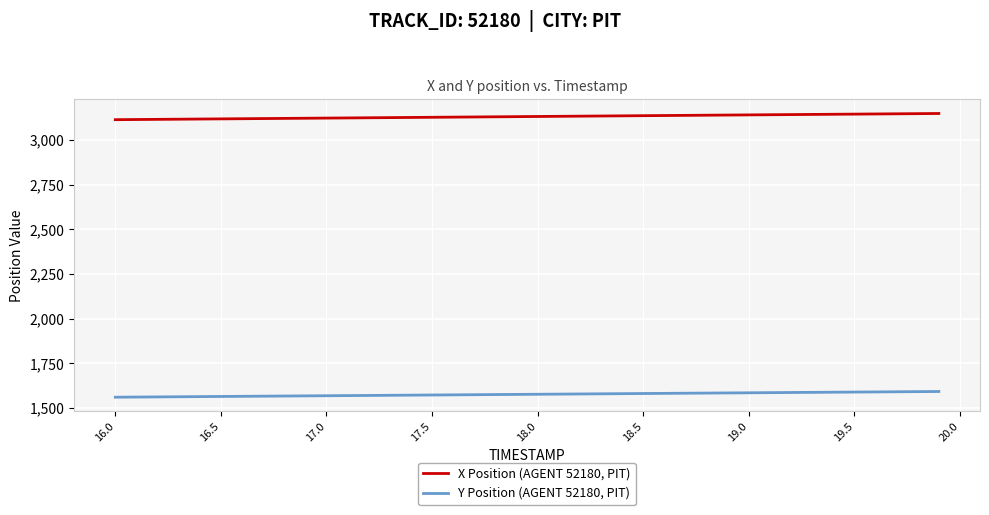

True or false: X Position (AGENT 52180, PIT) and Y Position (AGENT 52180, PIT) cross at least once.

False